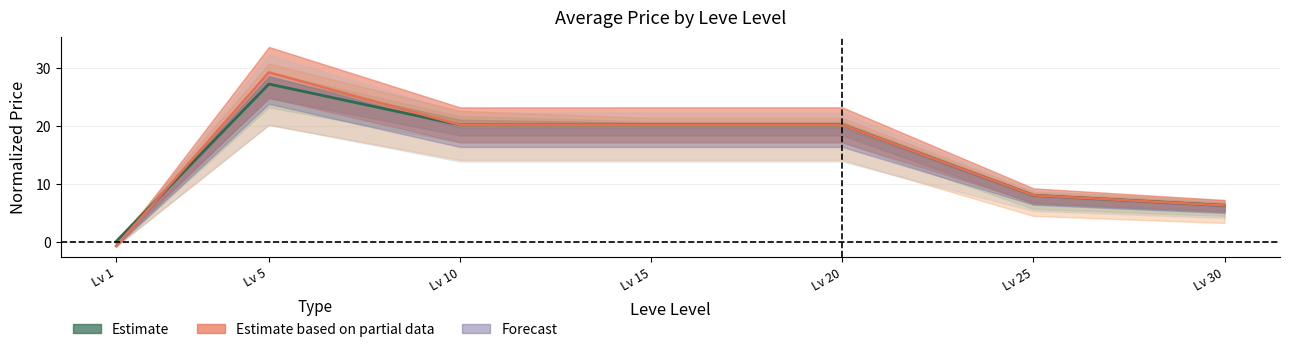

What is the difference between the maximum and minimum values in the currentAveragePrice series?

27.2